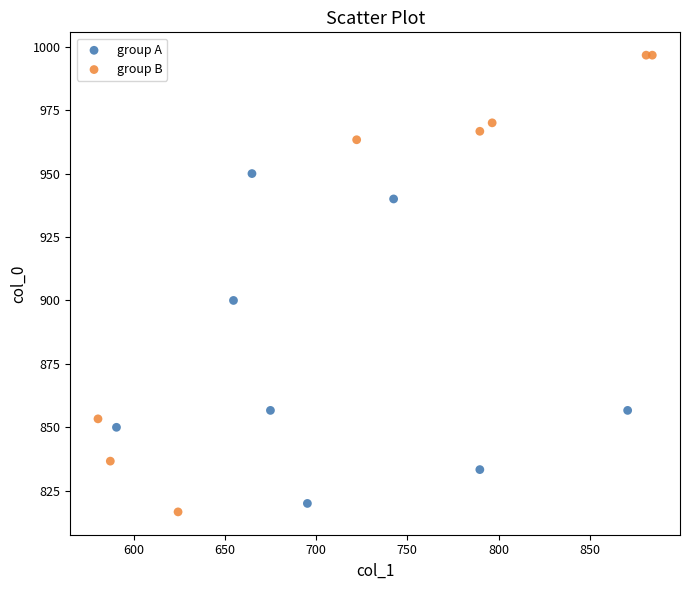

Which series contains the highest Y value?

group B